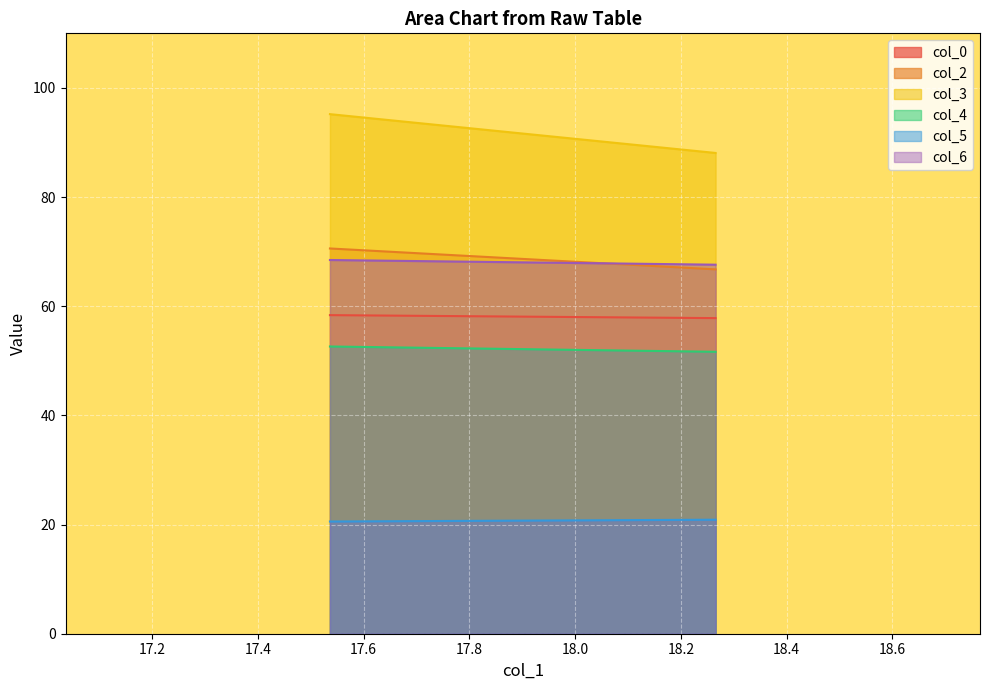

What is the difference between the maximum and minimum values in the col_3 series?

7.1